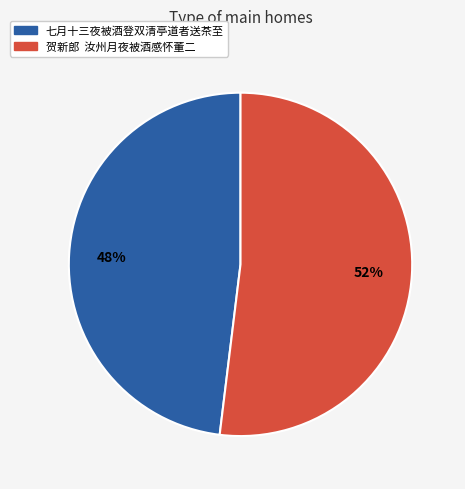

What is the ratio of the value at 贺新郎 汝州月夜被酒感怀董二 to the value at 七月十三夜被酒登双清亭道者送茶至?

1.1